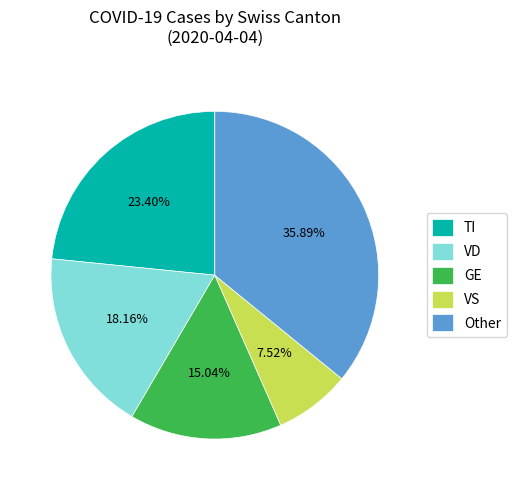

Between GE and VS, which is larger?

GE